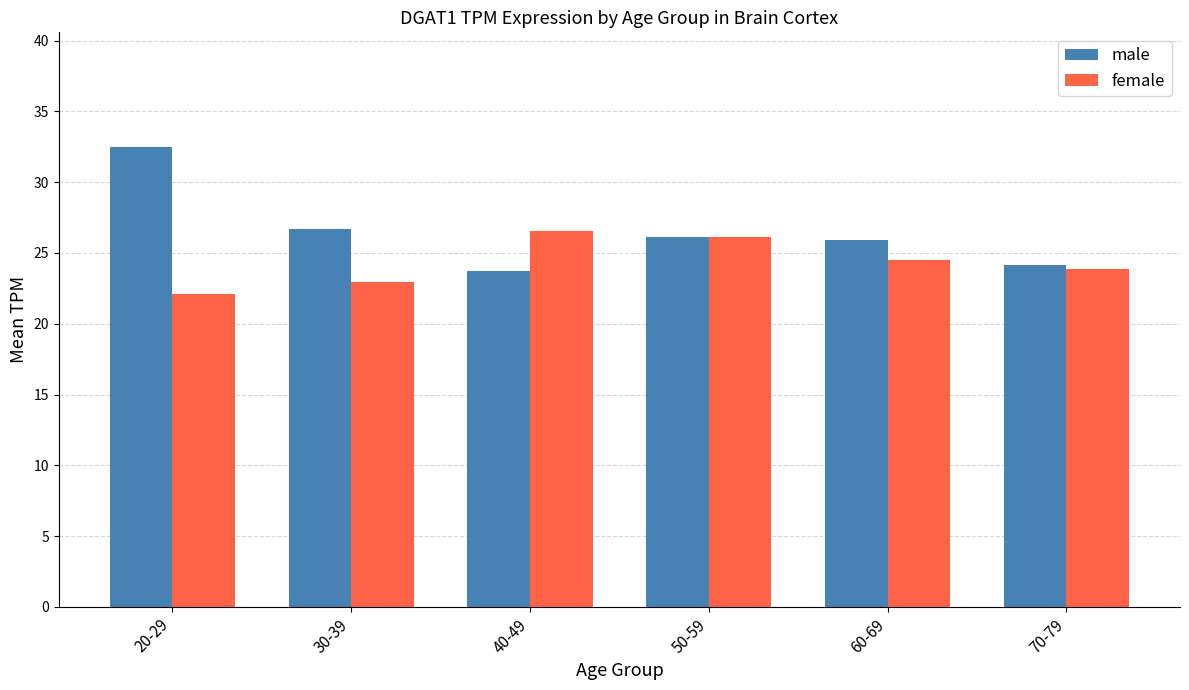

How many series are shown in this chart?

2